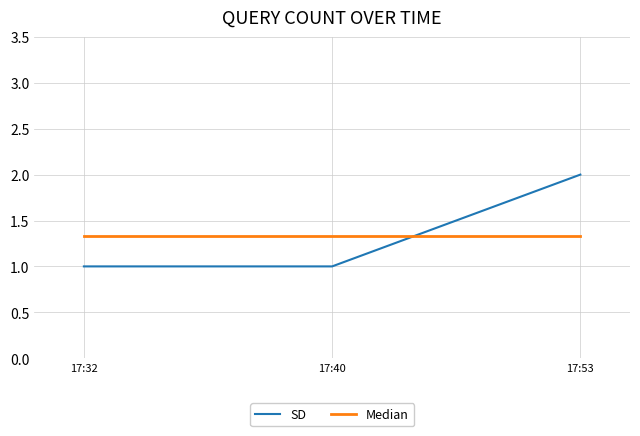

Which series has the largest range (max minus min)?

SD